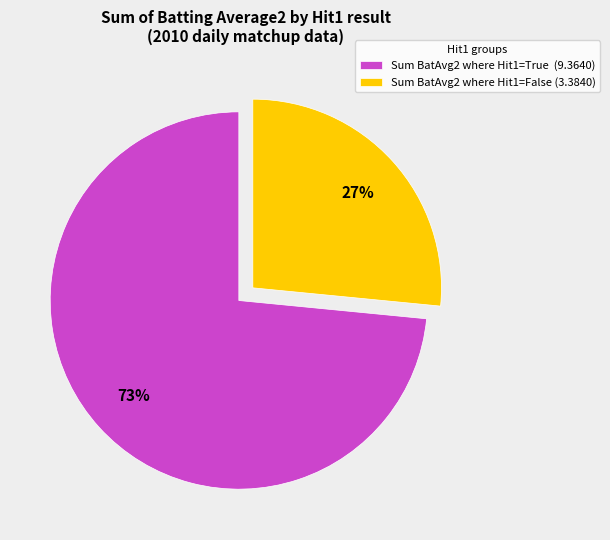

Is the sum of Sum BatAvg2 where Hit1=False (3.3840) and Sum BatAvg2 where Hit1=True (9.3640) greater than half?

Yes